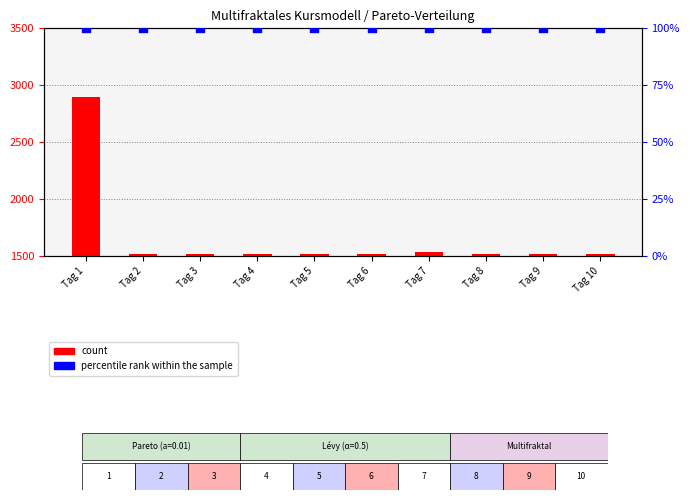

Which series contains the highest Y value?

count